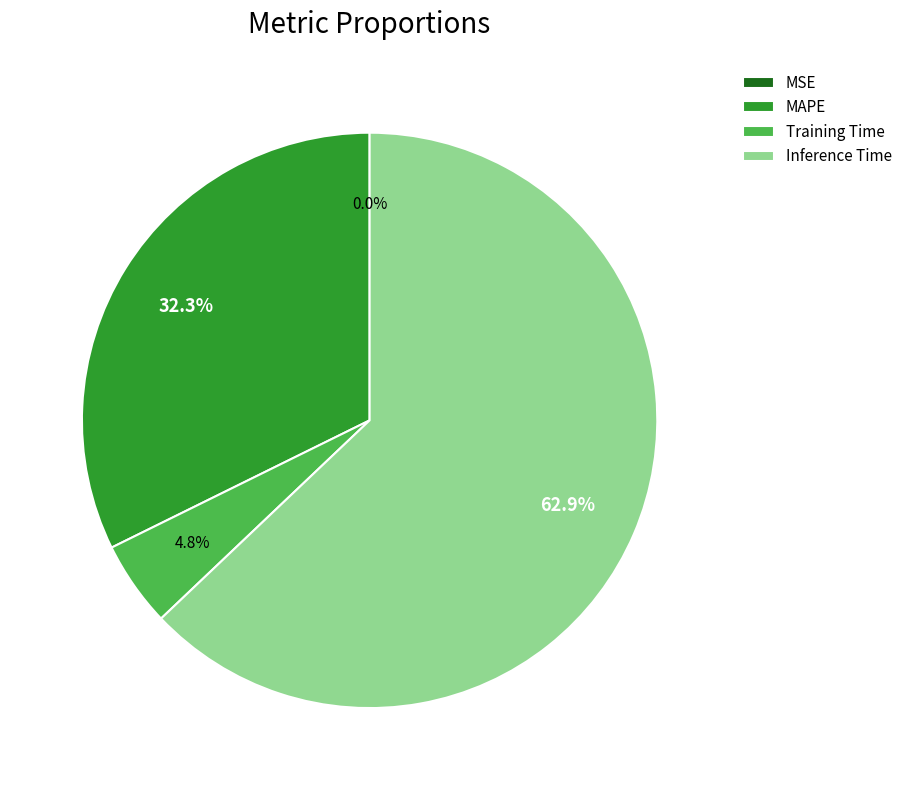

Does Training Time represent more than half of the total?

No